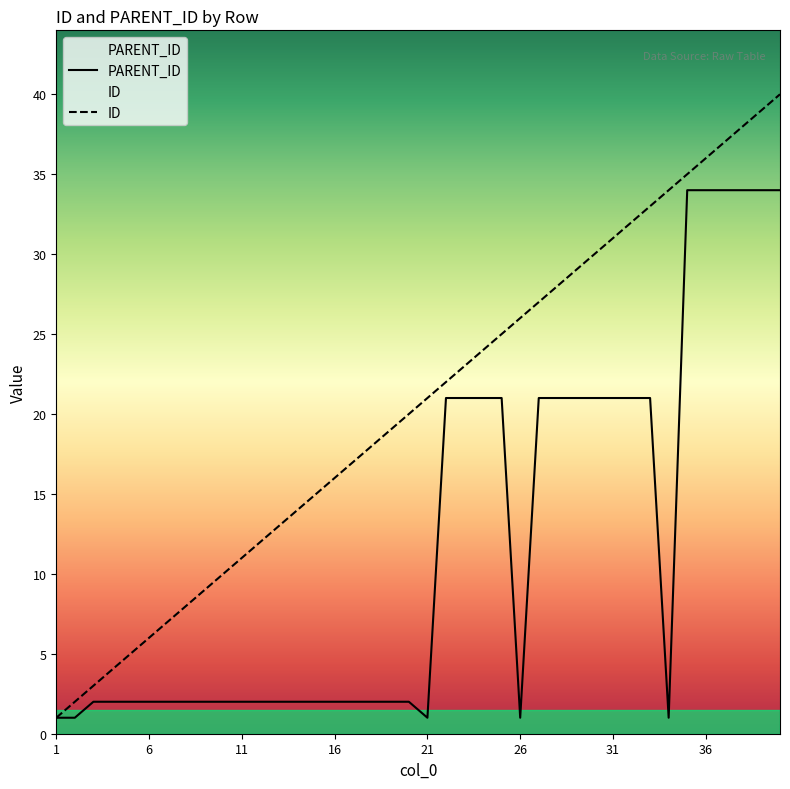

What is the difference between the maximum and minimum values in the ID series?

39